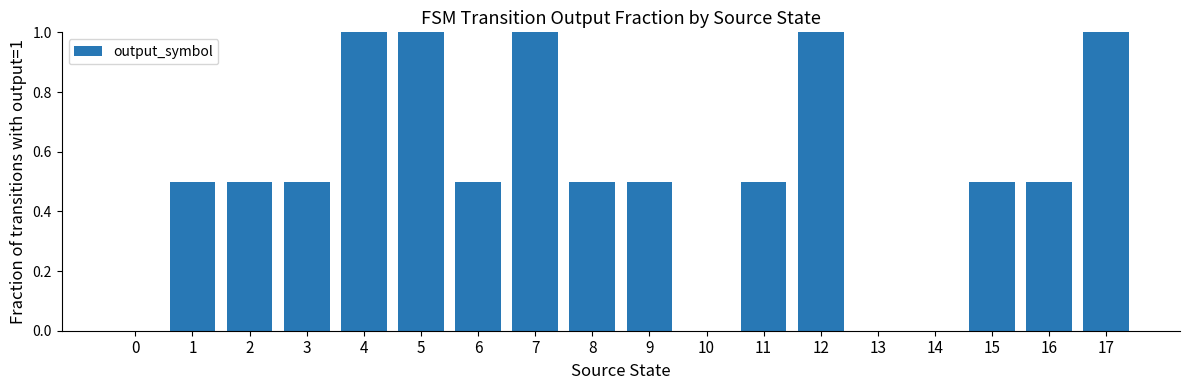

The value at 6 is 0.5. True or false?

True